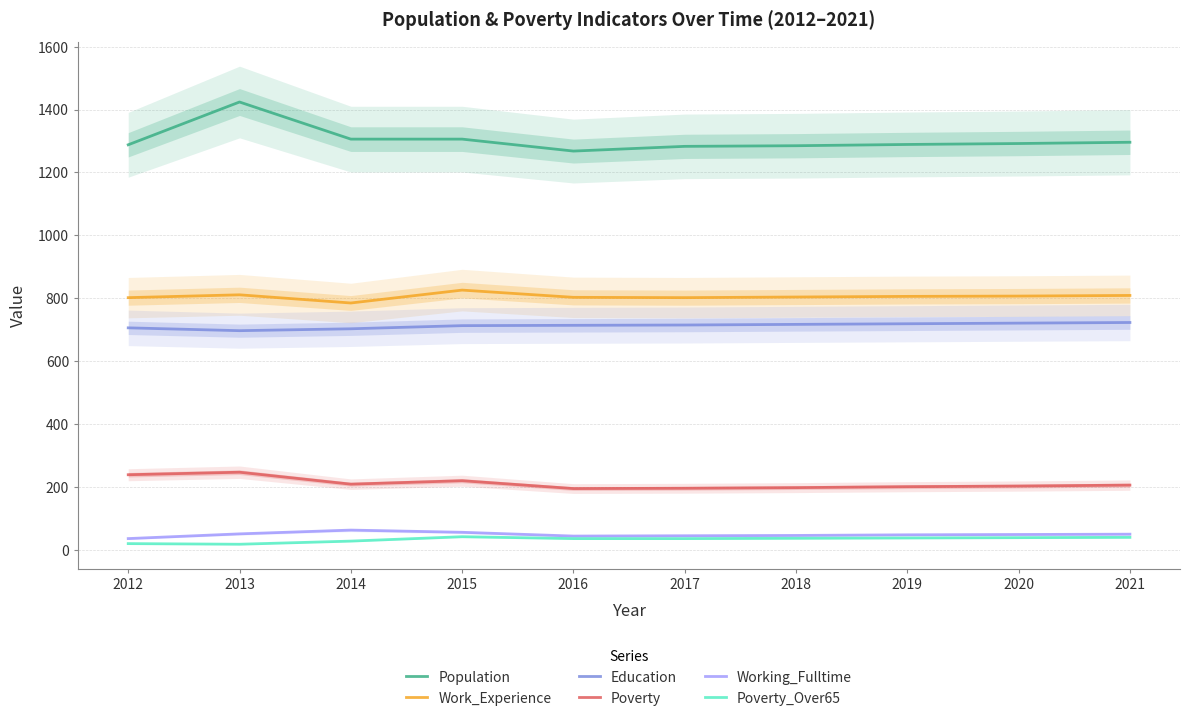

What is the sum of the Working_Fulltime values at 2021 and 2015?

106